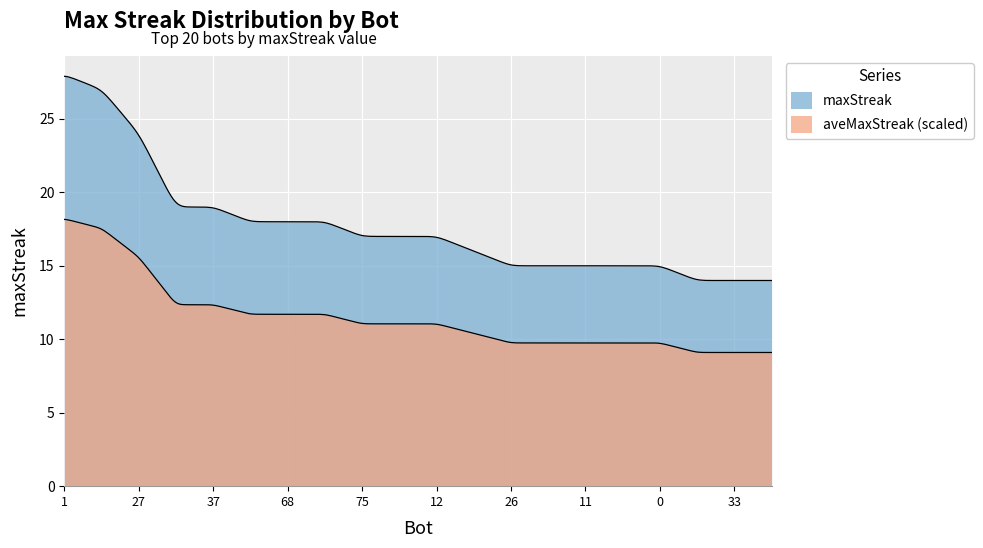

How many lines are shown in the chart?

2